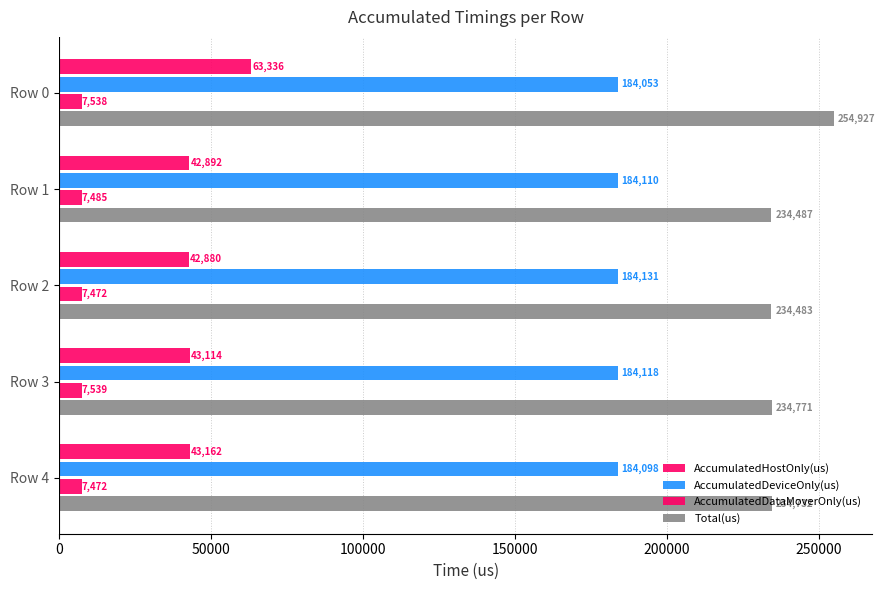

How many distinct data groups are displayed?

4